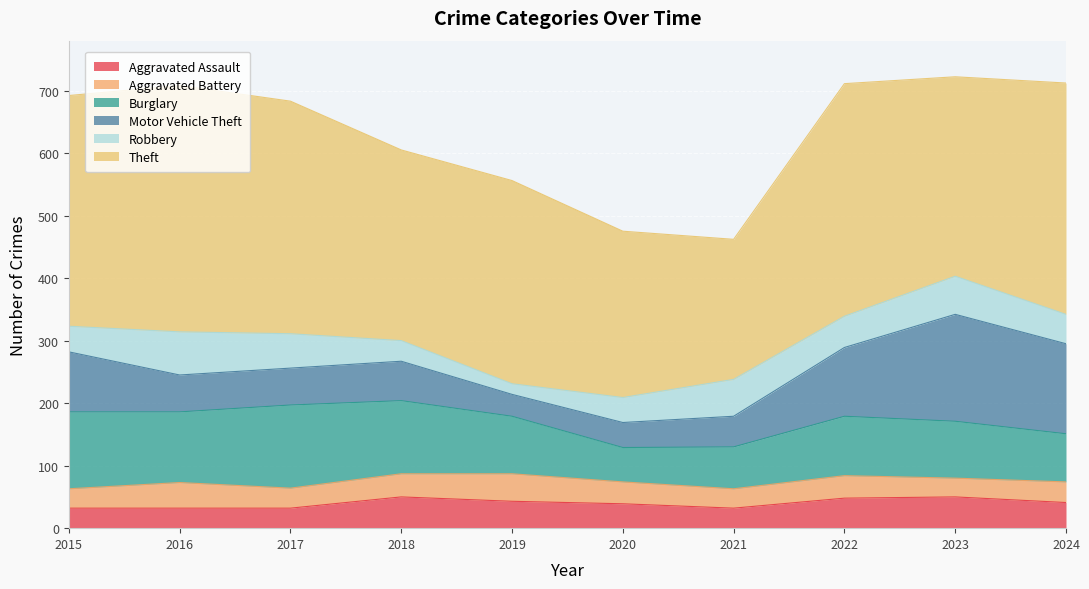

The Aggravated Assault series shows 78 at 2018. True or false?

False